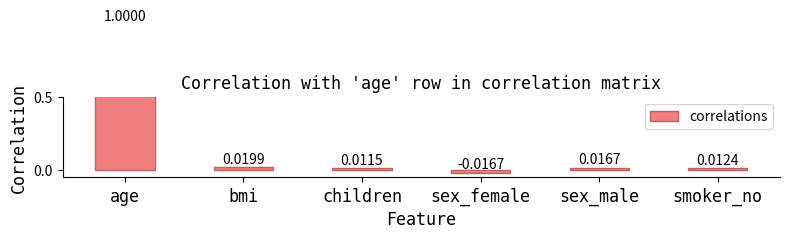

What is the greatest value displayed?

1.0